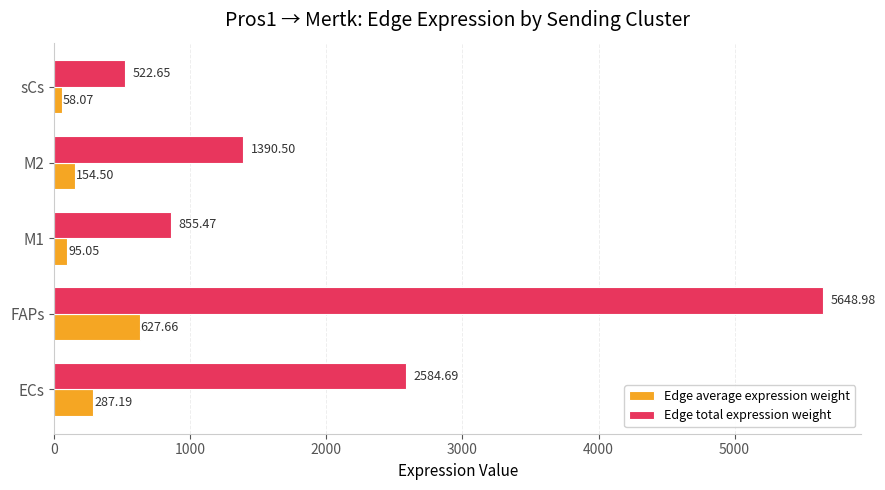

Which series has the largest total across all categories?

Edge total expression weight